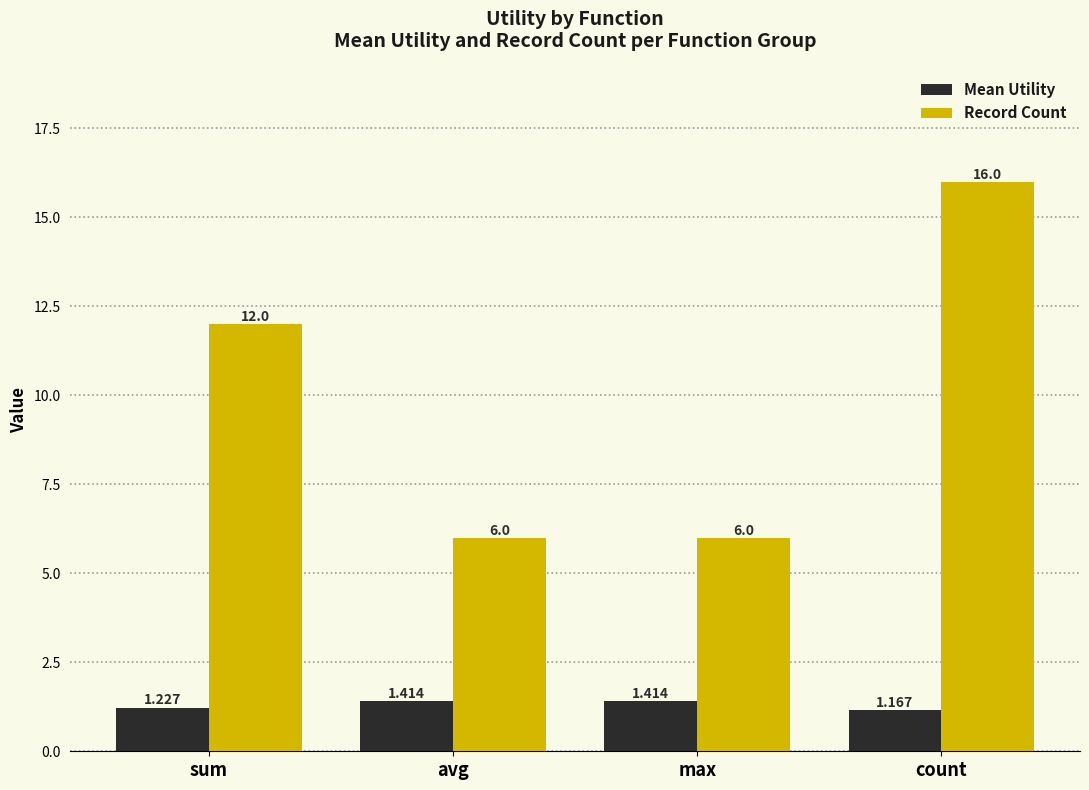

What position from the right is max?

2